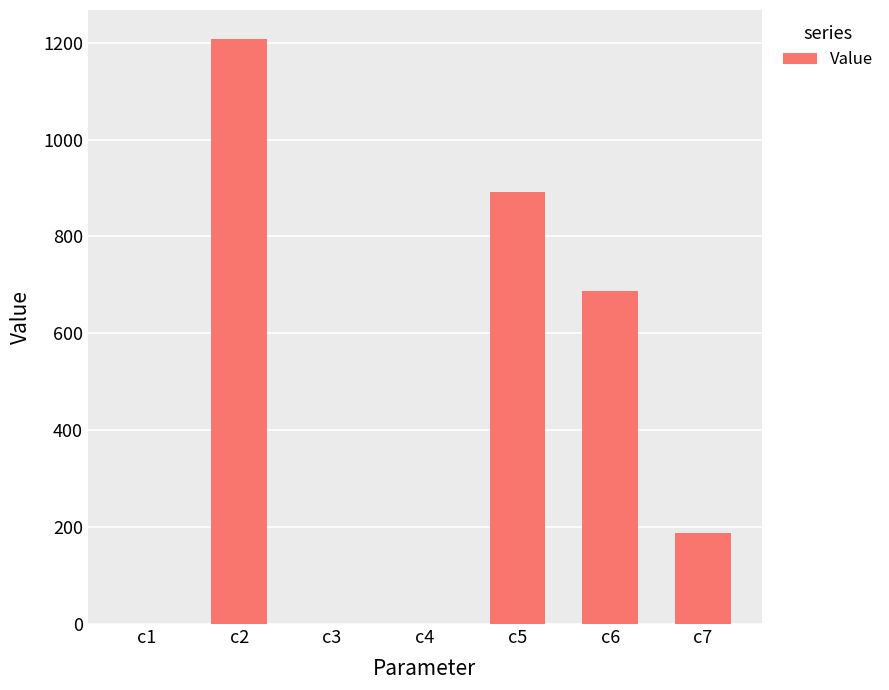

At which category does the chart reach its peak across all series?

c2